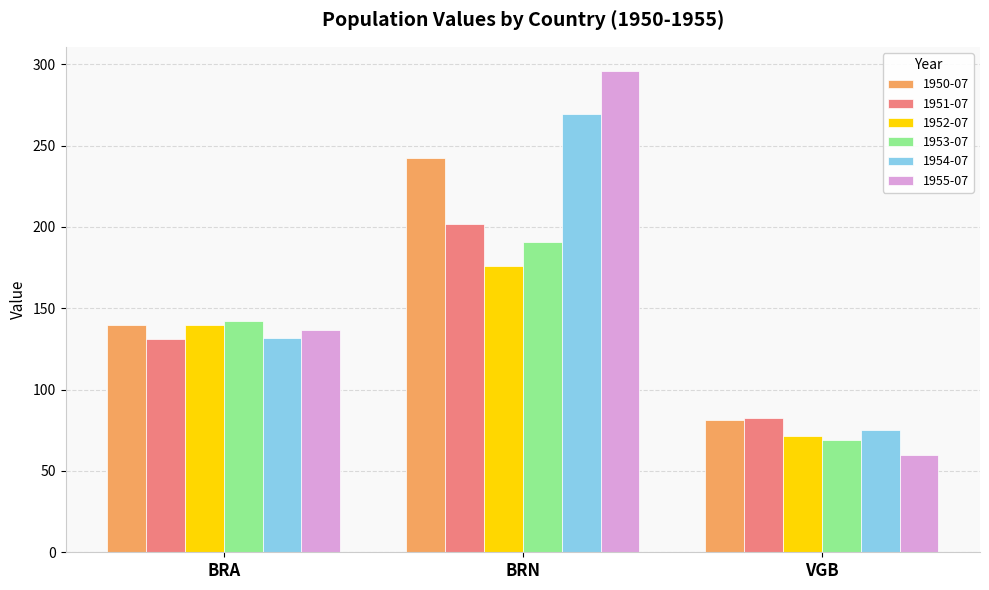

At which label is 1953-07 closest to 129?

BRA